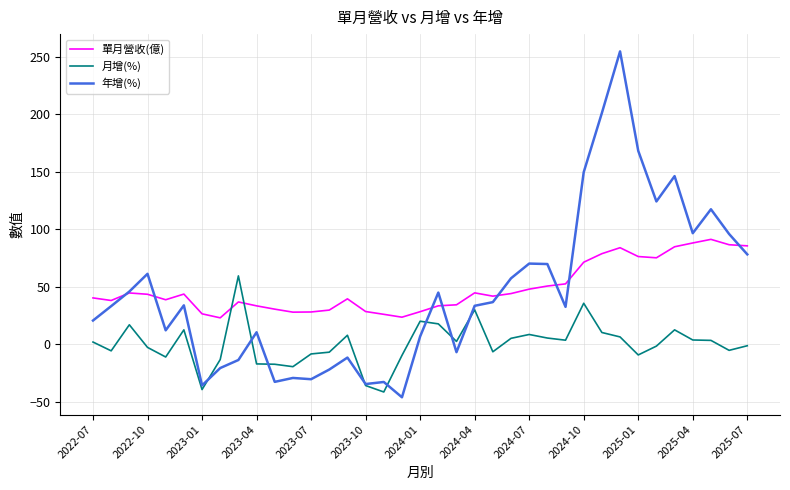

Which series has the largest range (max minus min)?

年增(%)